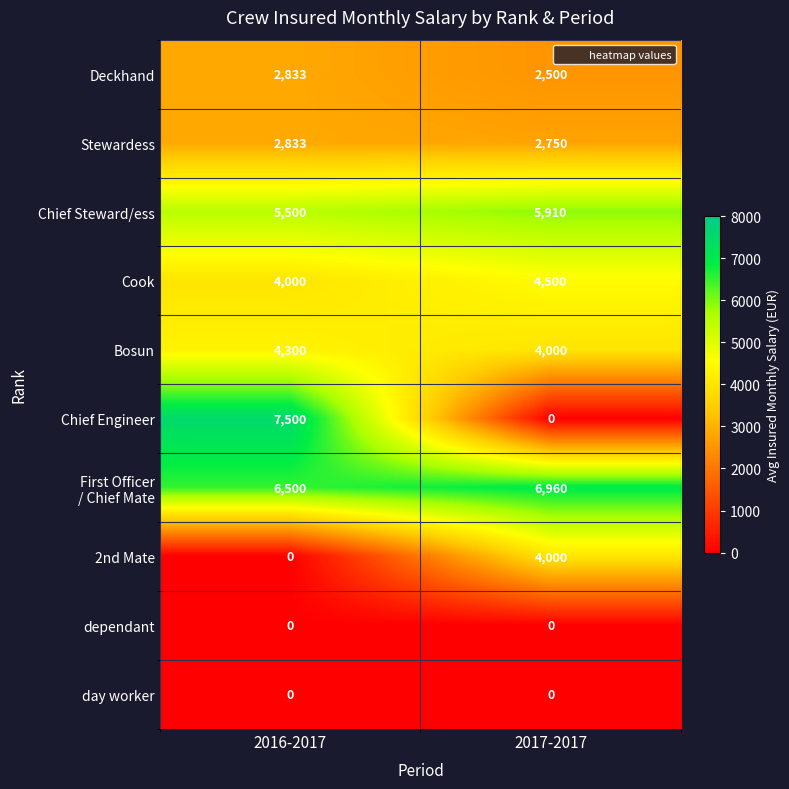

Is it true that Chief Engineer equals 0 at 2017-2017?

True